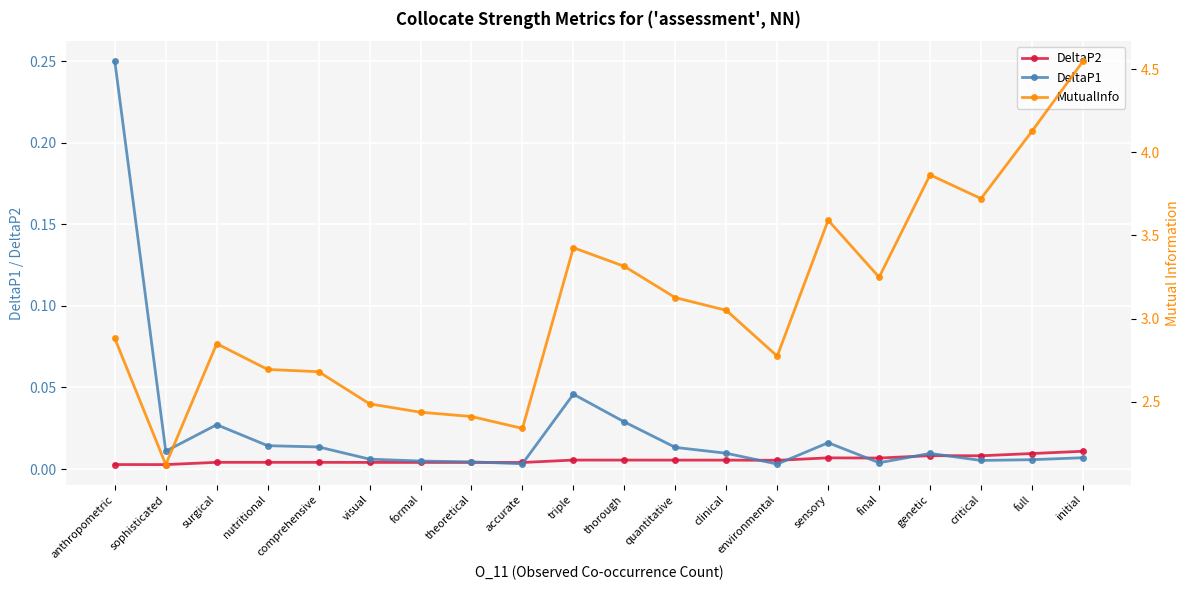

Which series has the largest total across all categories?

MutualInfo